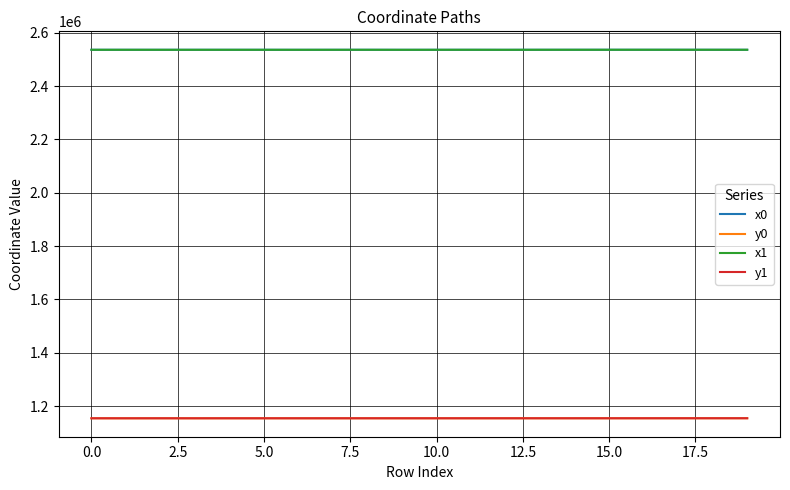

What is the maximum value shown in the chart?

2536013.1